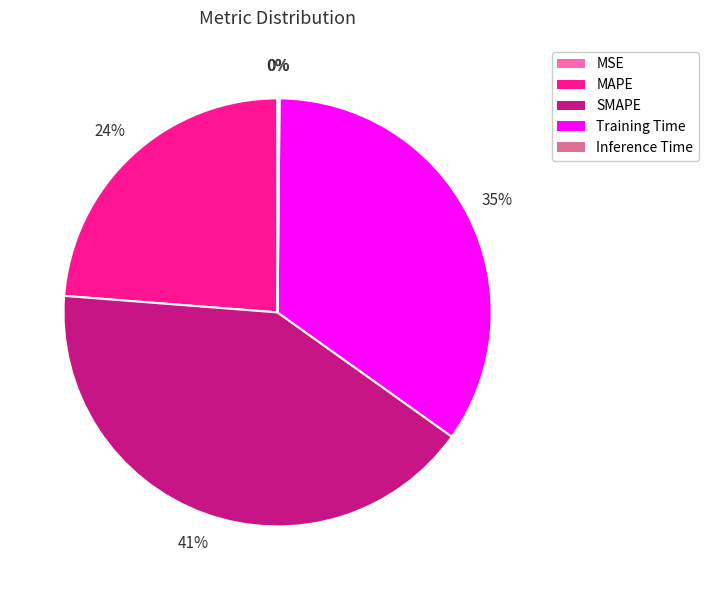

To the nearest percent, what is the average slice percentage?

20%